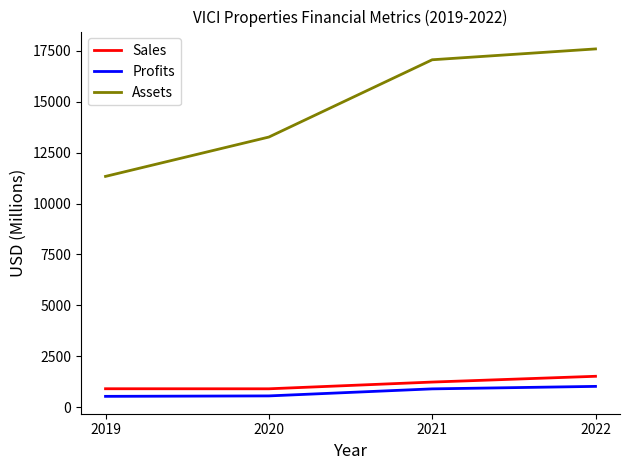

What is the maximum value shown in the chart?

17597.0